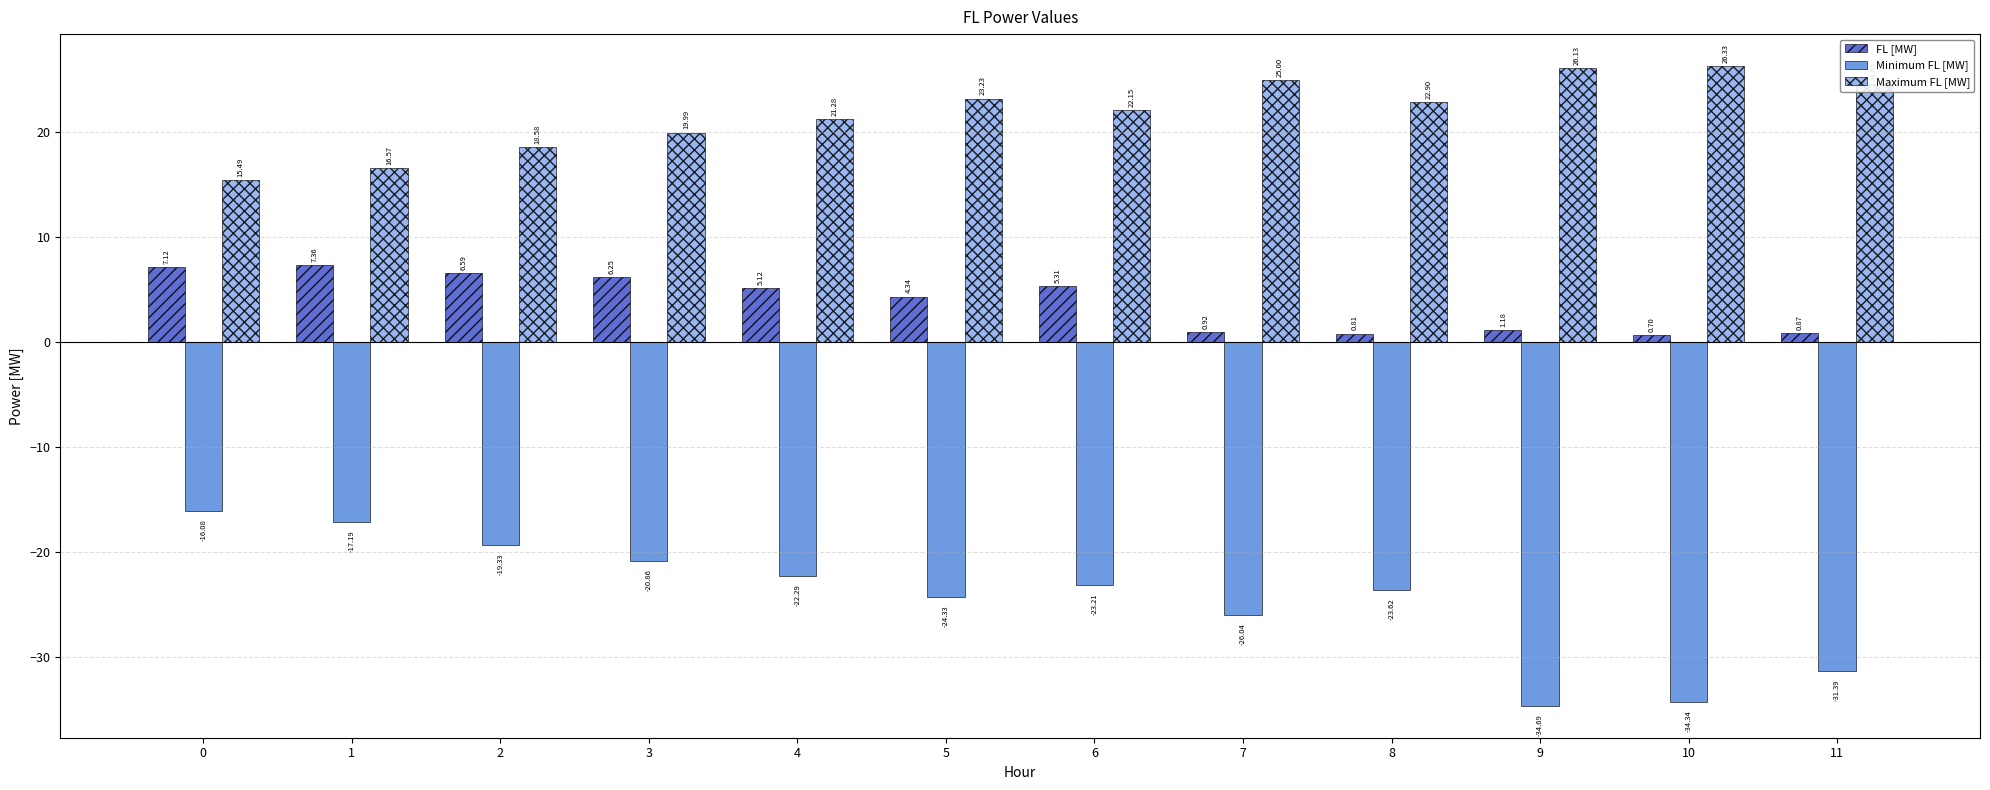

Which series has the largest range (max minus min)?

Minimum FL [MW]